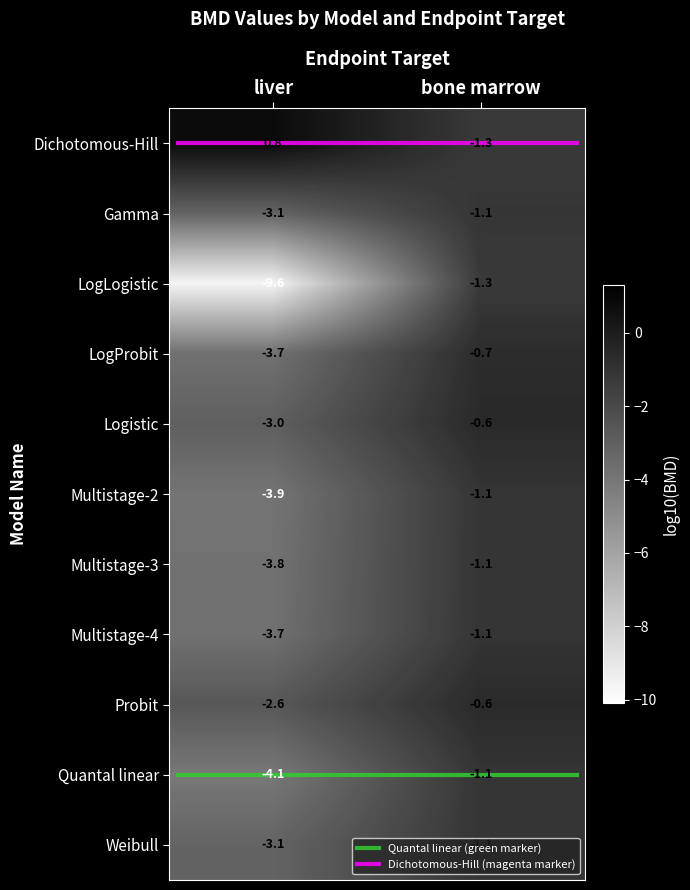

What is the smallest value displayed?

-9.6